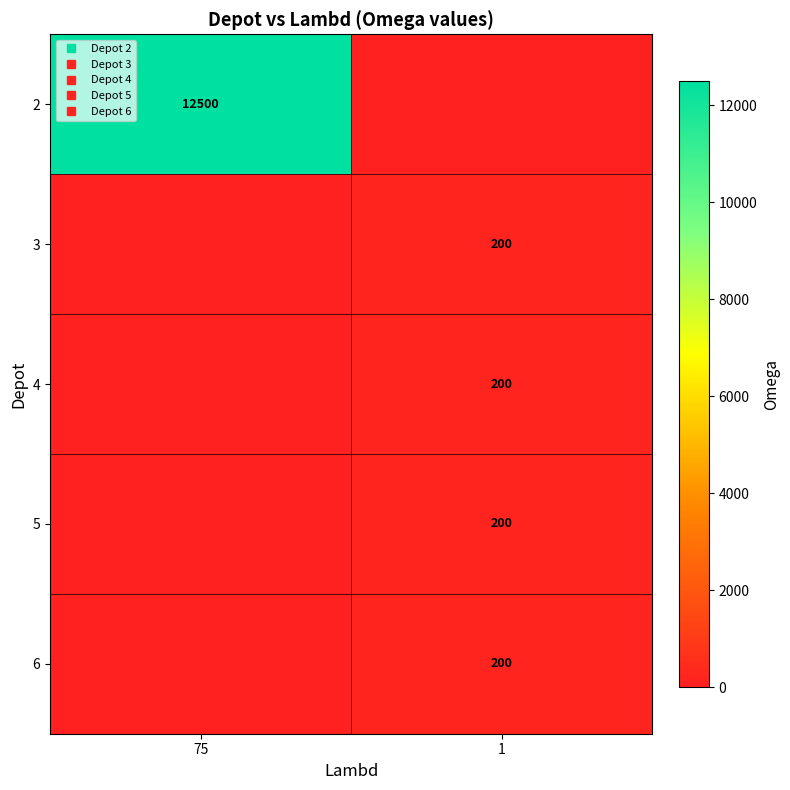

The value of 6 at 75 is 123. True or false?

False